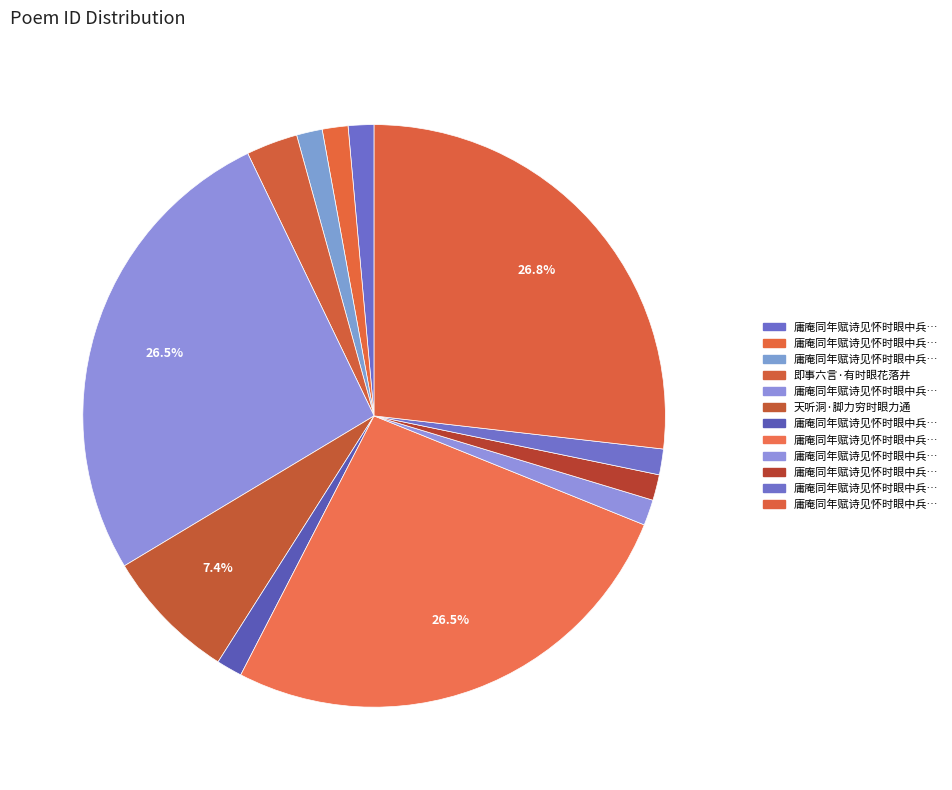

What is the smallest slice in the pie chart?

庸庵同年赋诗见怀时眼中兵起先发袭击感而次